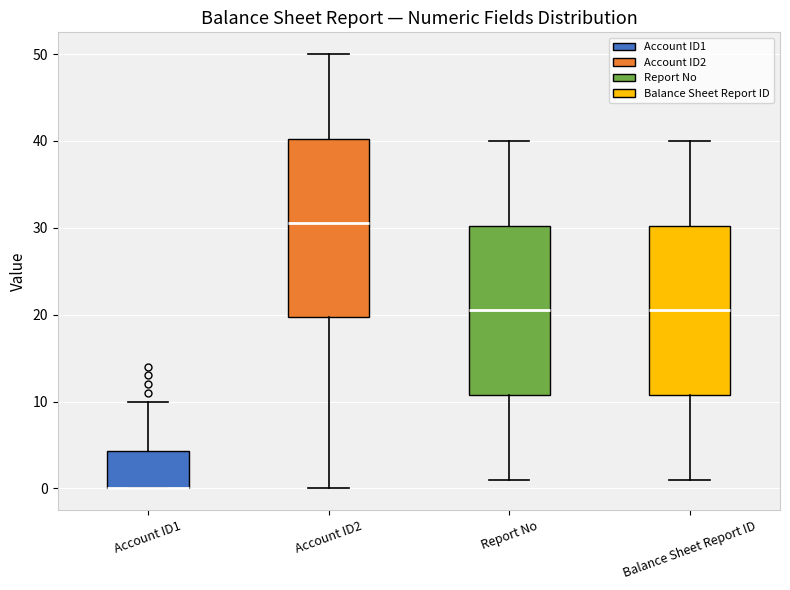

Which box is the tallest, from its lower edge to its upper edge?

Account ID2